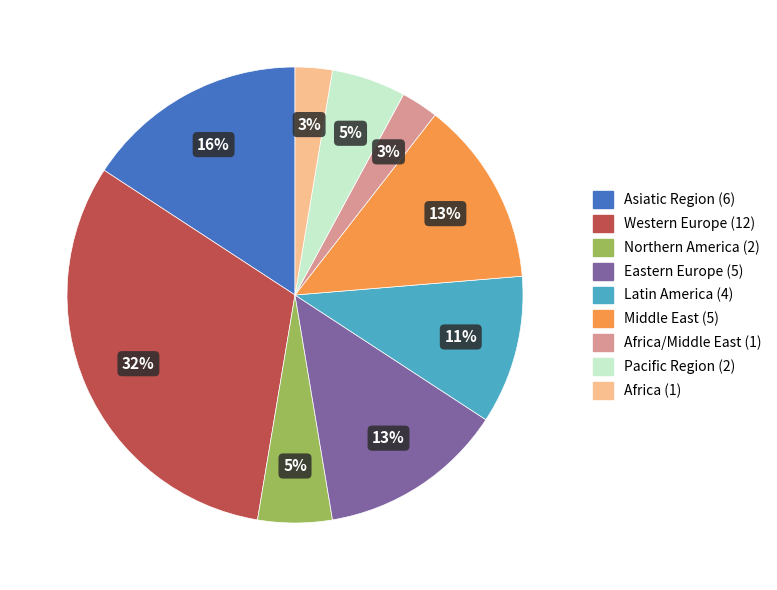

Is there any slice that represents more than half of the pie?

No